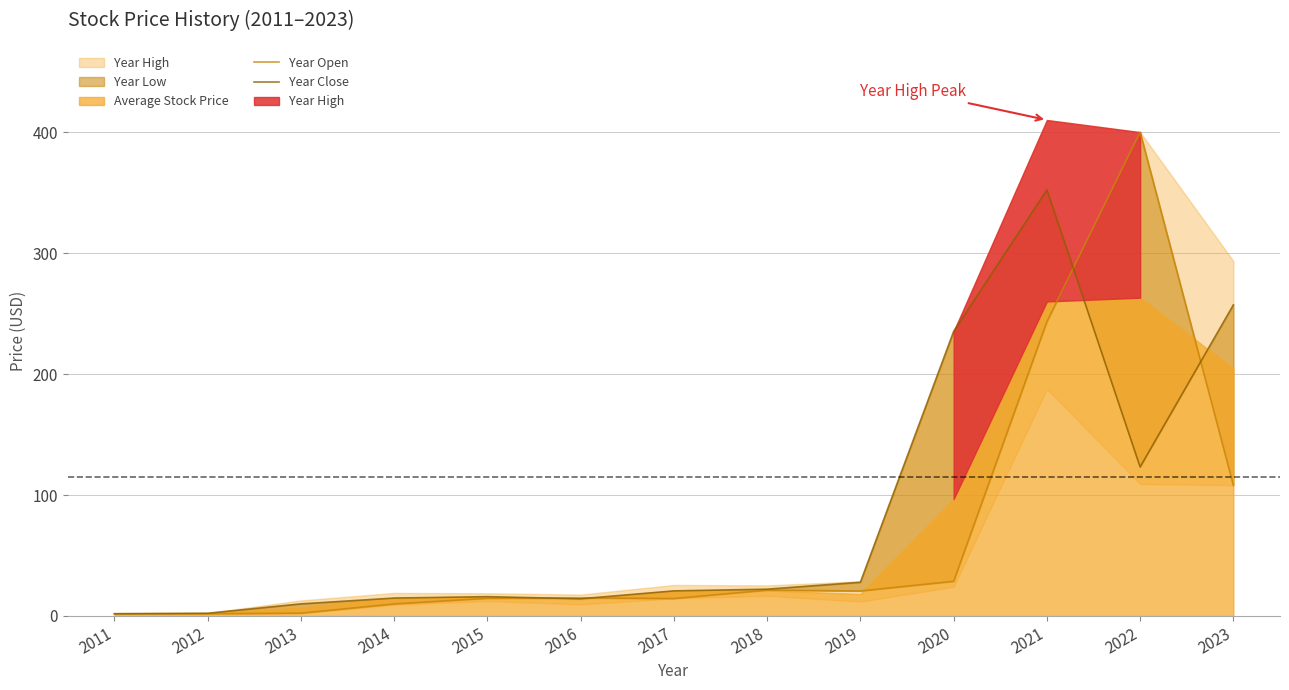

Is the value of Year Close at 2016 greater than the value of Year Open at 2013?

Yes